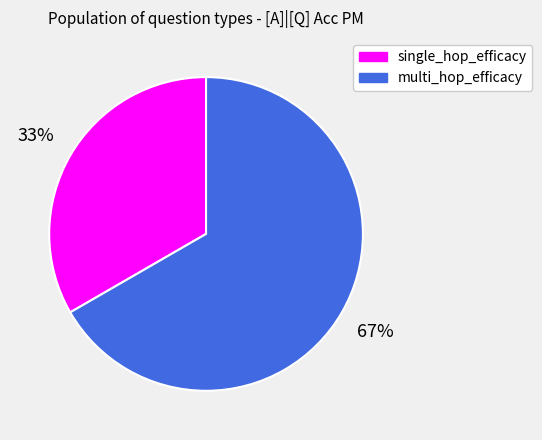

Which category has the biggest portion of the pie?

multi_hop_efficacy